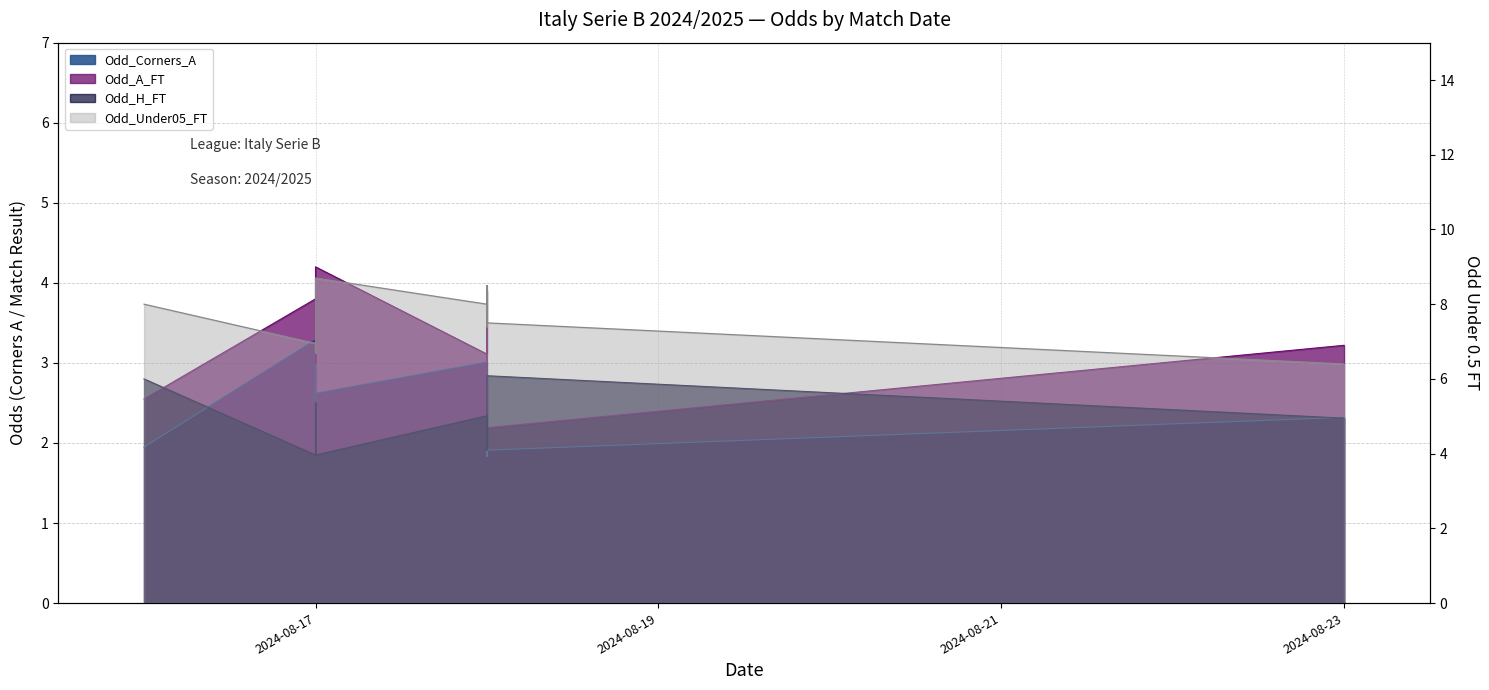

What is the spread (max minus min) of values at 2024-08-17?

5.1